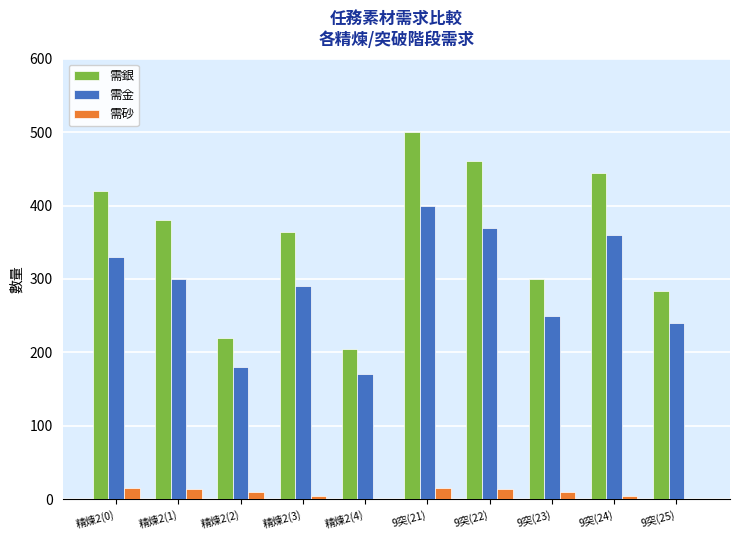

Is it true that 需砂 equals 0 at 精煉2(4)?

True